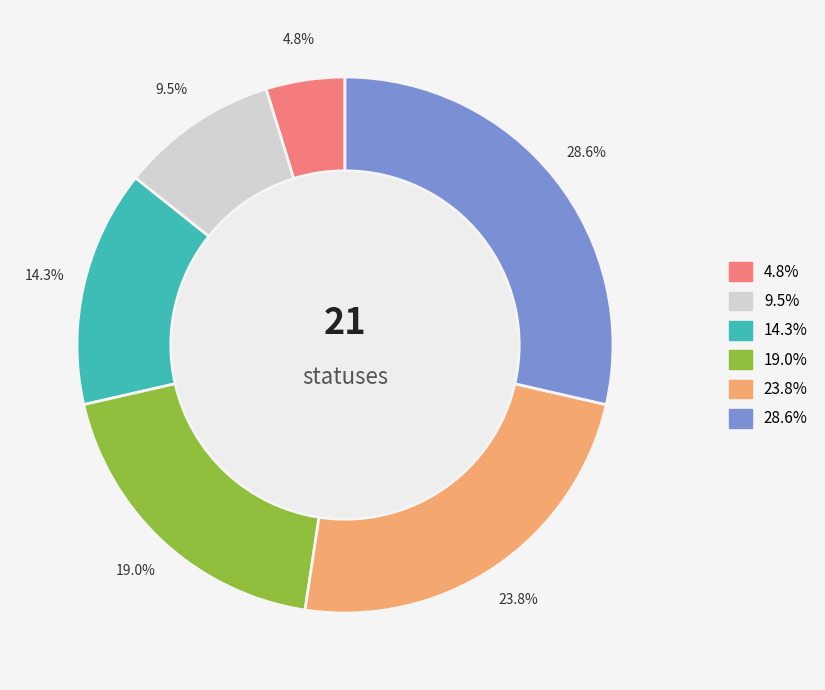

Is there any slice that represents more than half of the pie?

No